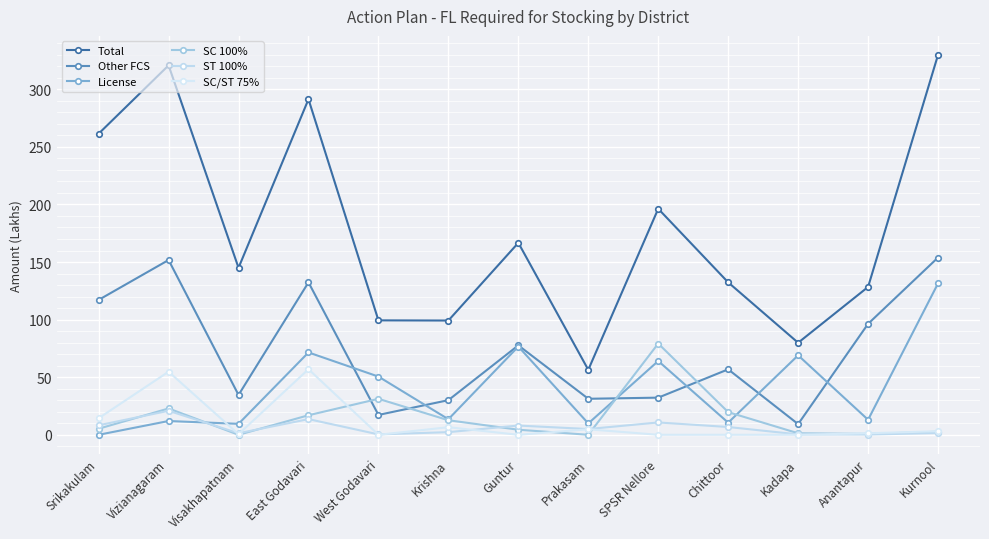

How many positive values does the License series have?

12